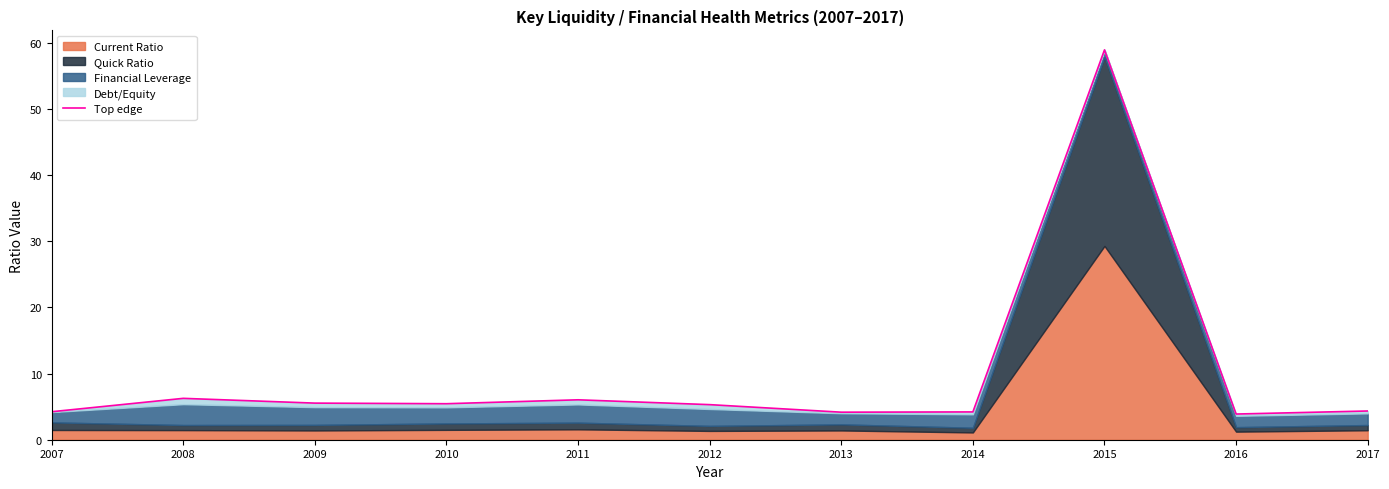

How many lines are shown in the chart?

1